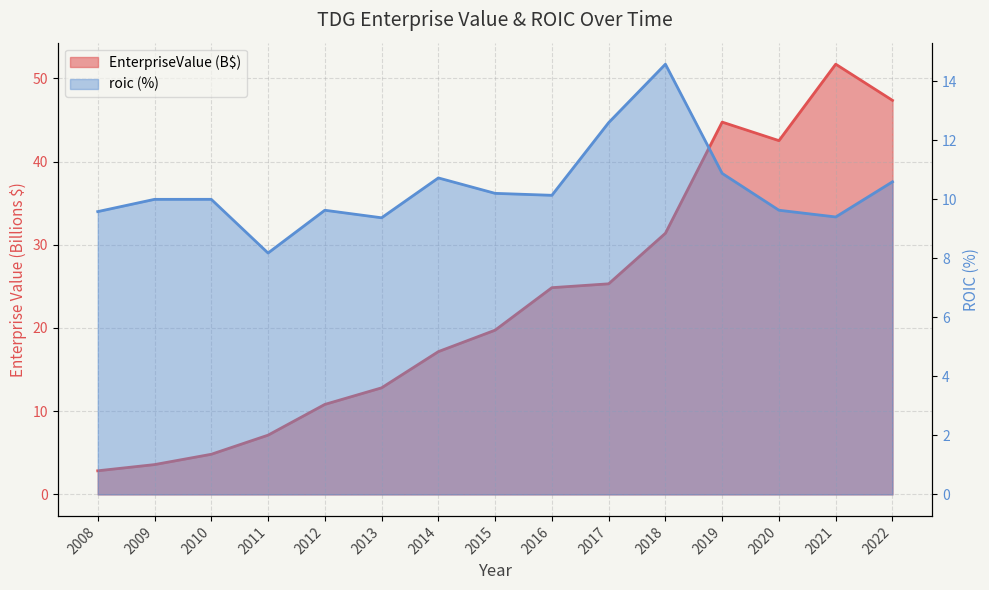

The value of EnterpriseValue at 2021 is 51.7. True or false?

True